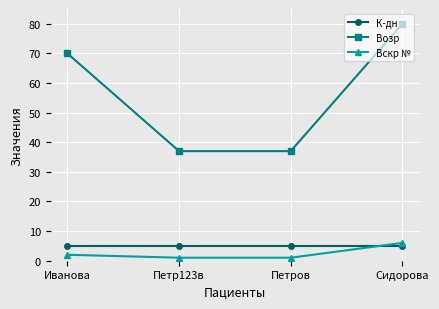

Reading left to right, list all the values displayed in this chart.

К-дн: 5	5	5	5
Возр: 70	37	37	80
Вскр №: 2	1	1	6